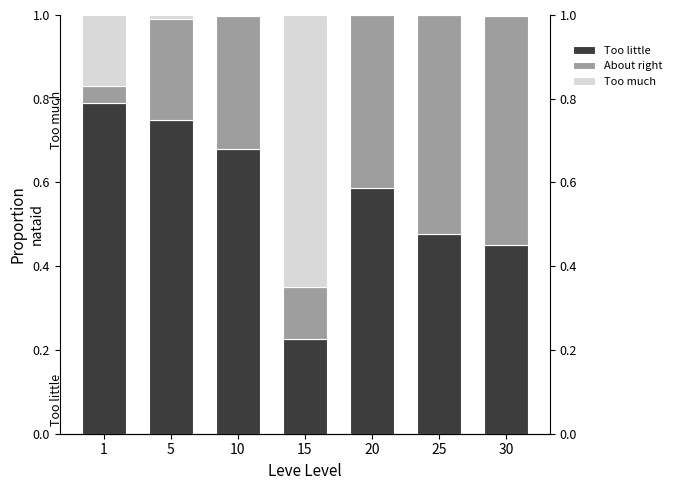

Which category has the lowest value across all series?

25